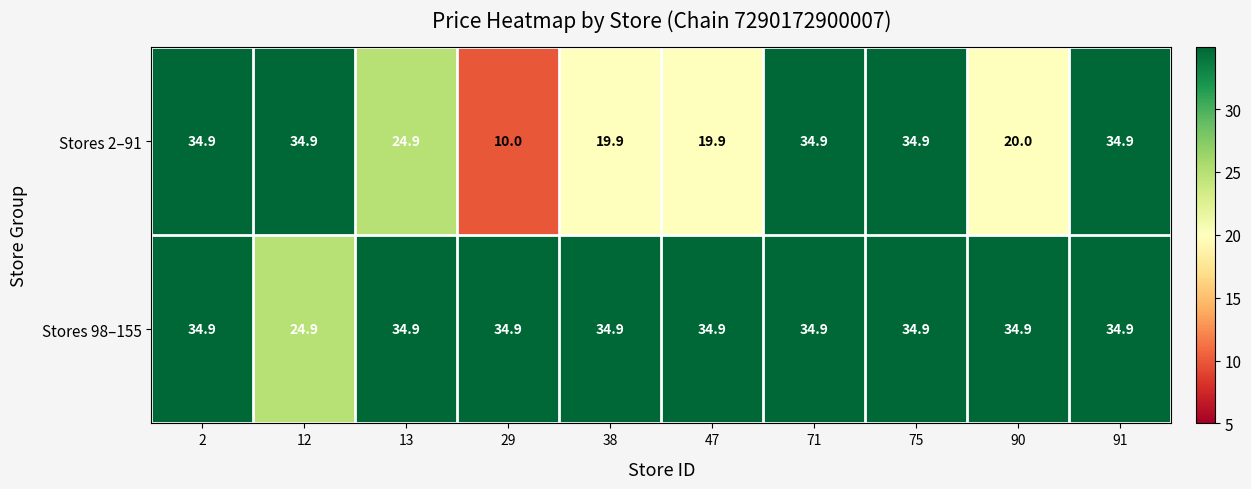

Rank the series at 13 from lowest to highest value.

Stores 2–91, Stores 98–155